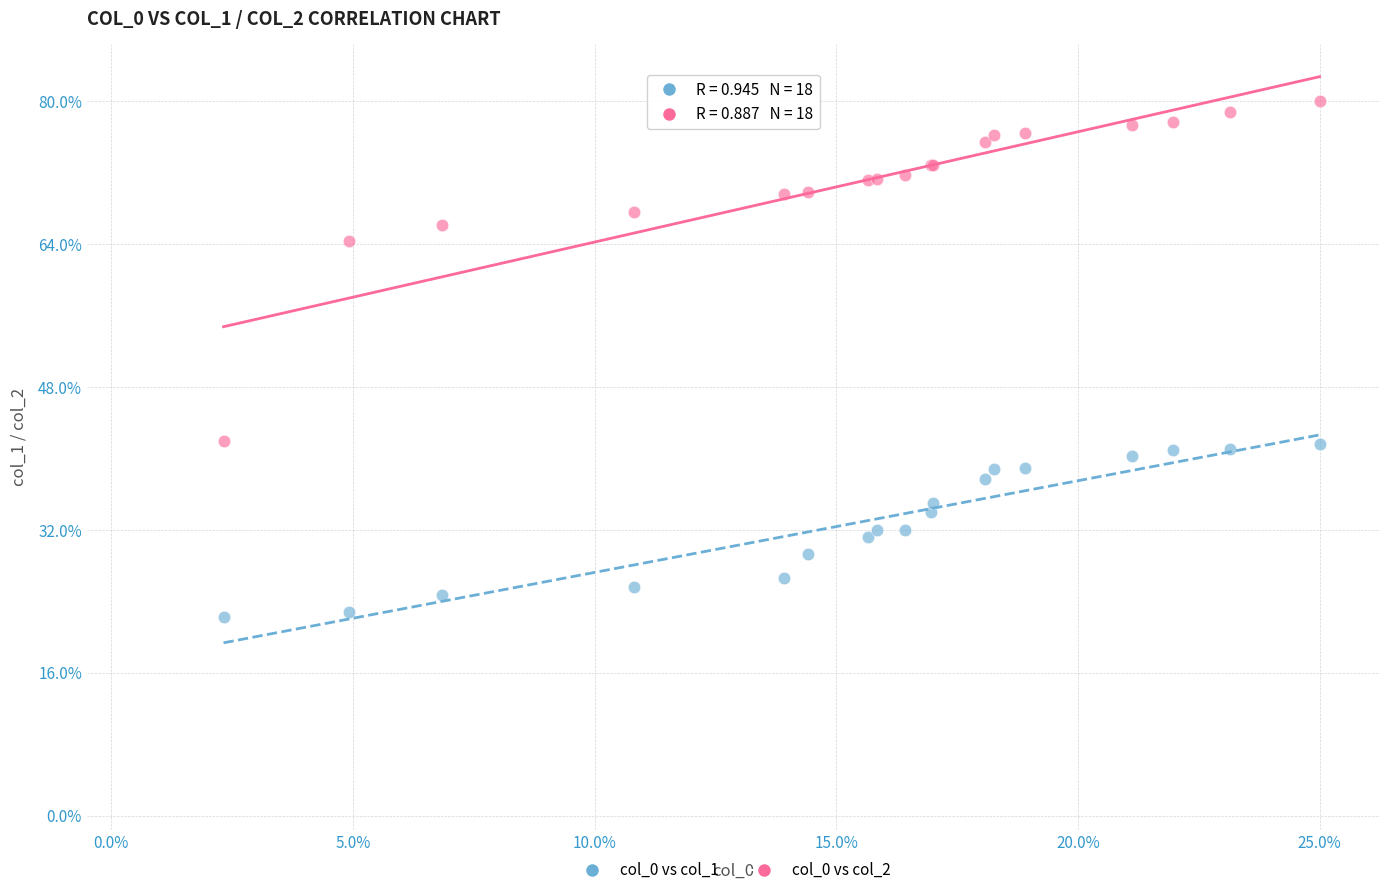

Which series contains the highest Y value?

col_0 vs col_2